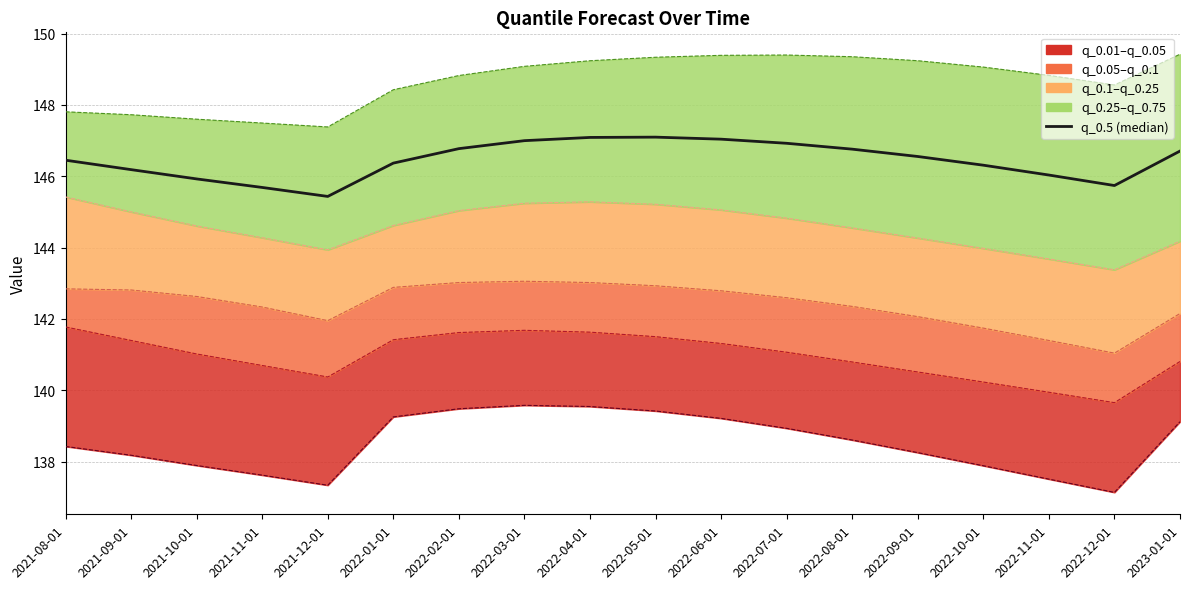

What is the maximum value shown in the chart?

149.4